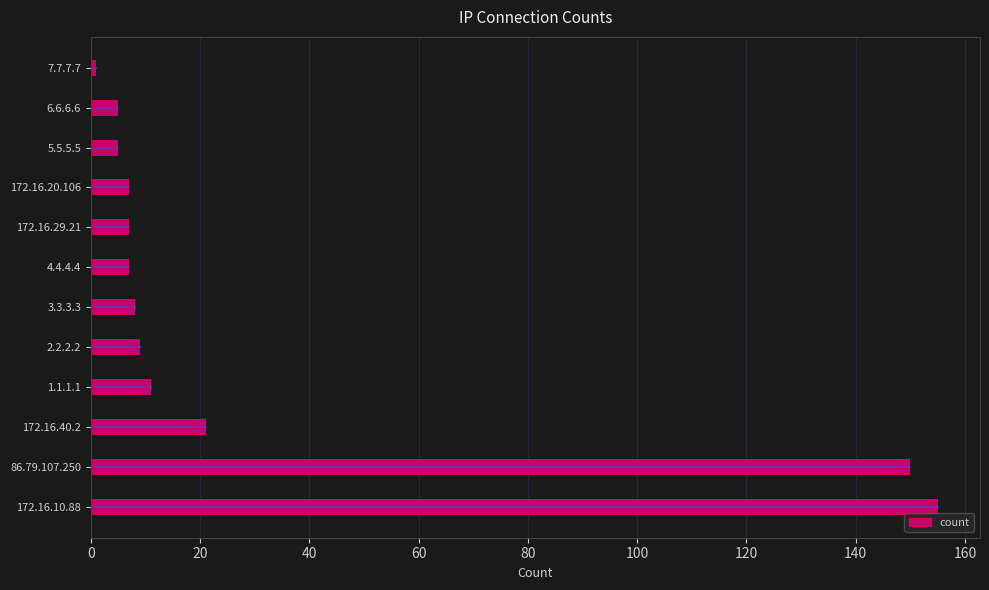

How many categories are shown in the chart?

12